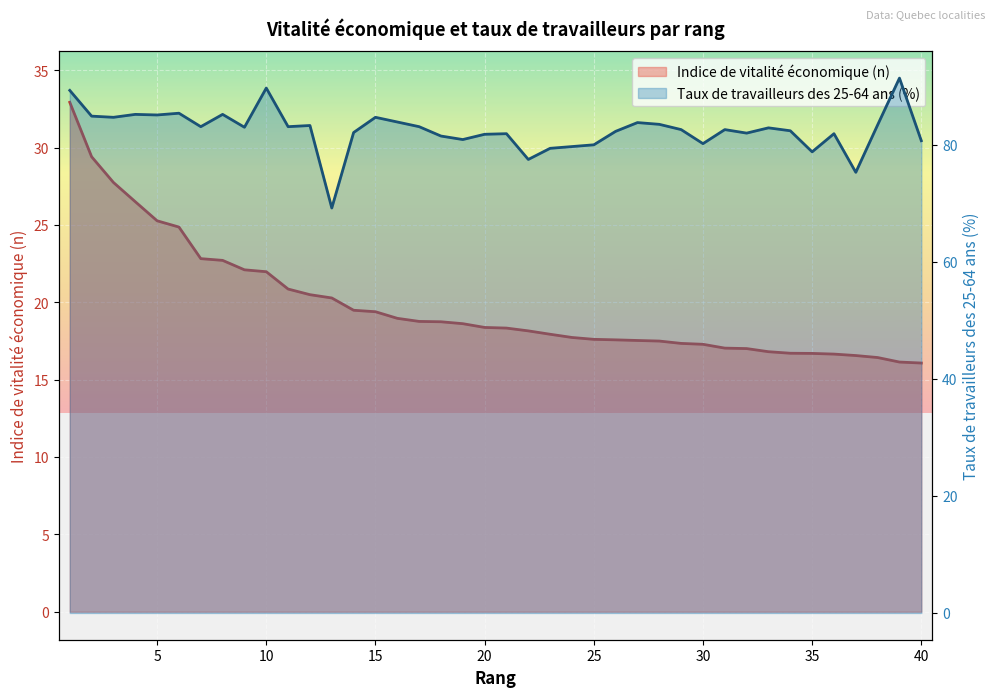

Reading left to right, transcribe all the data shown in this chart.

Indice de vitalité économique (n): 32.9	29.4	27.7	26.5	25.3	24.9	22.8	22.7	22.1	22.0	20.9	20.5	20.3	19.5	19.4	19.0	18.8	18.7	18.6	18.4	18.3	18.2	17.9	17.7	17.6	17.6	17.5	17.5	17.3	17.3	17.0	17.0	16.8	16.7	16.7	16.7	16.6	16.4	16.1	16.1
Taux de travailleurs des 25-64 ans (%): 89.3	84.9	84.7	85.2	85.1	85.4	83.1	85.2	83.0	89.7	83.1	83.3	69.2	82.1	84.7	83.9	83.1	81.5	80.9	81.8	81.9	77.5	79.4	79.7	80.0	82.3	83.8	83.5	82.6	80.2	82.6	82.0	82.9	82.4	78.8	81.9	75.3	83.4	91.4	80.7